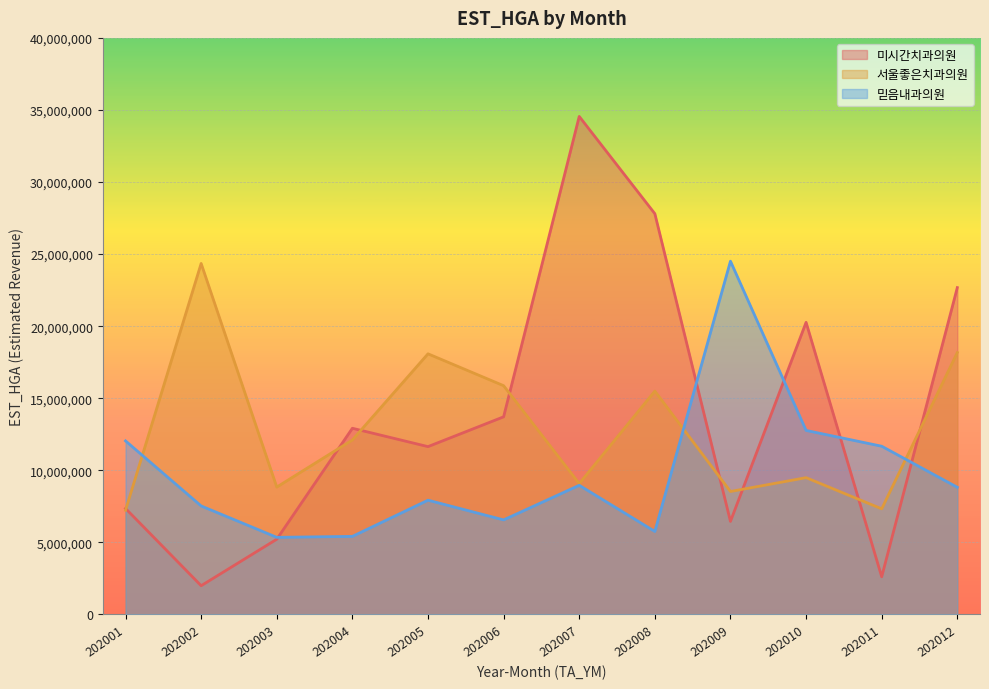

Is the value of 서울좋은치과의원 at 202011 greater than the value of 믿음내과의원 at 202005?

No